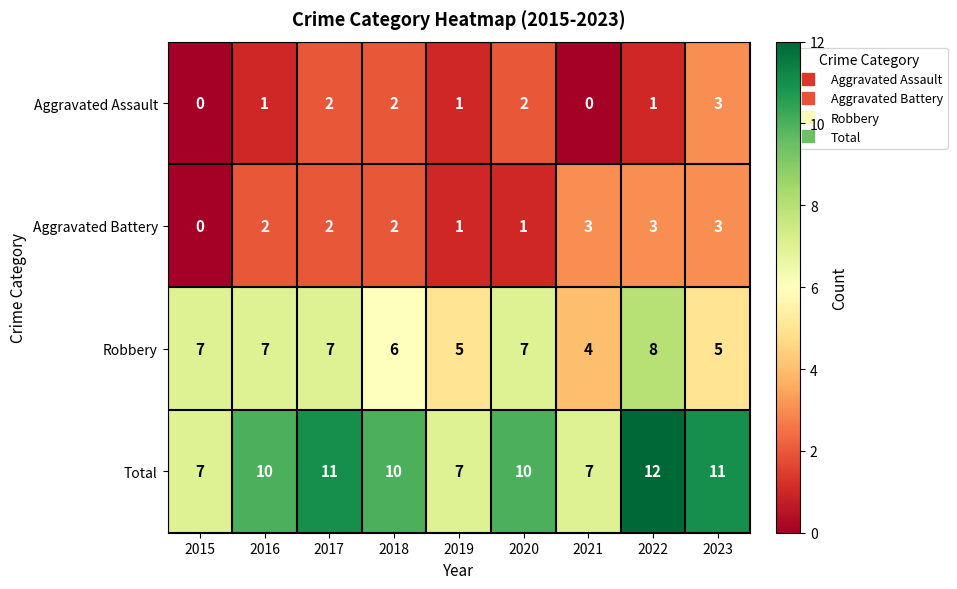

Read the Total value at 2019.

7